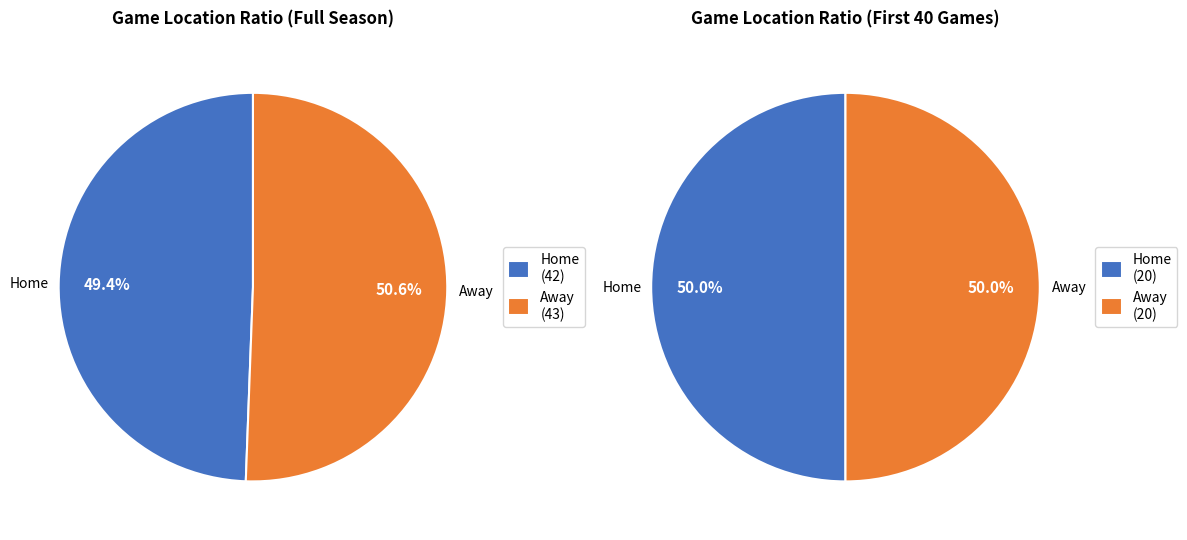

Between Away and Home, which is larger?

Away